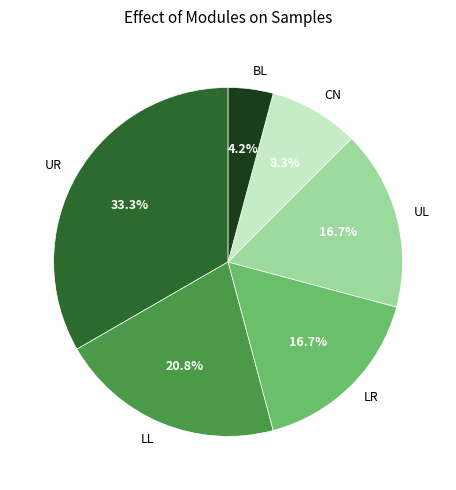

To the nearest percent, what is the difference between the UL and CN slice percentages?

8%